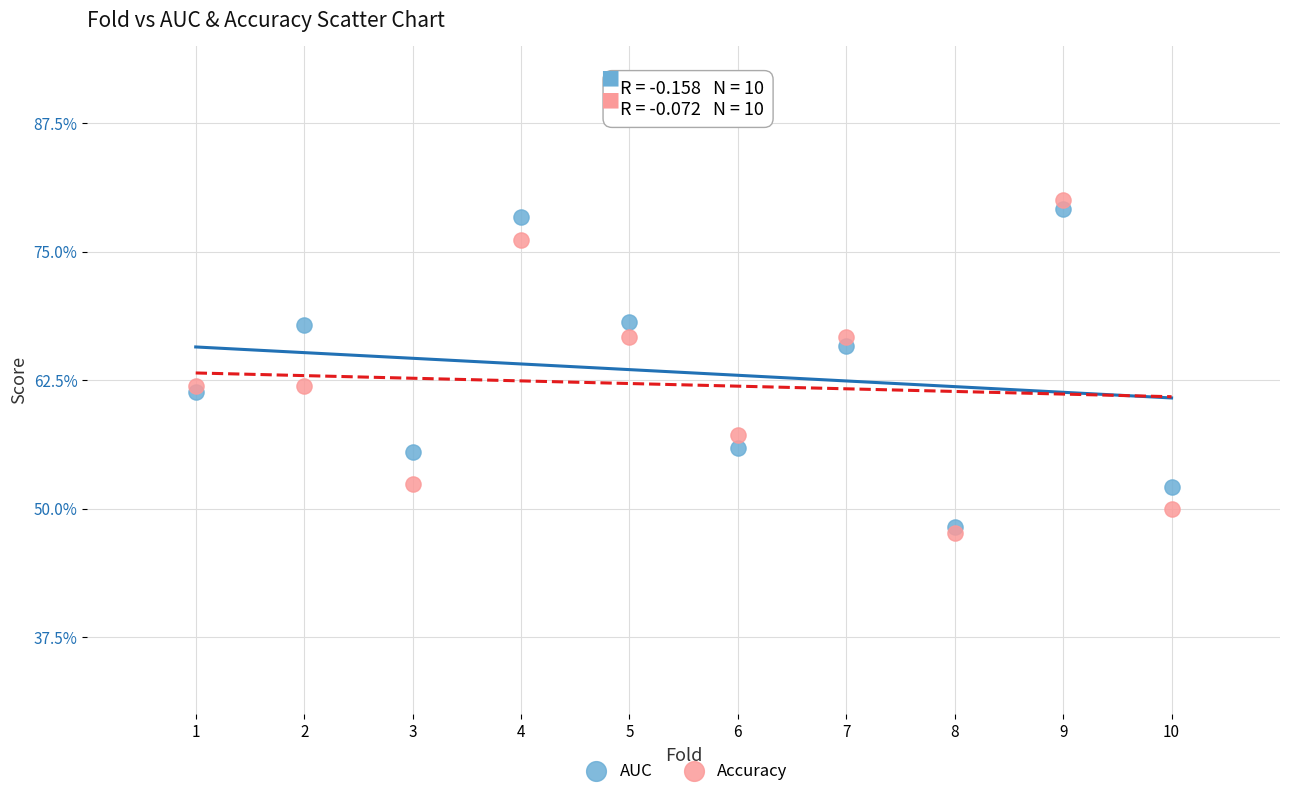

Which series contains the lowest Y value?

Accuracy